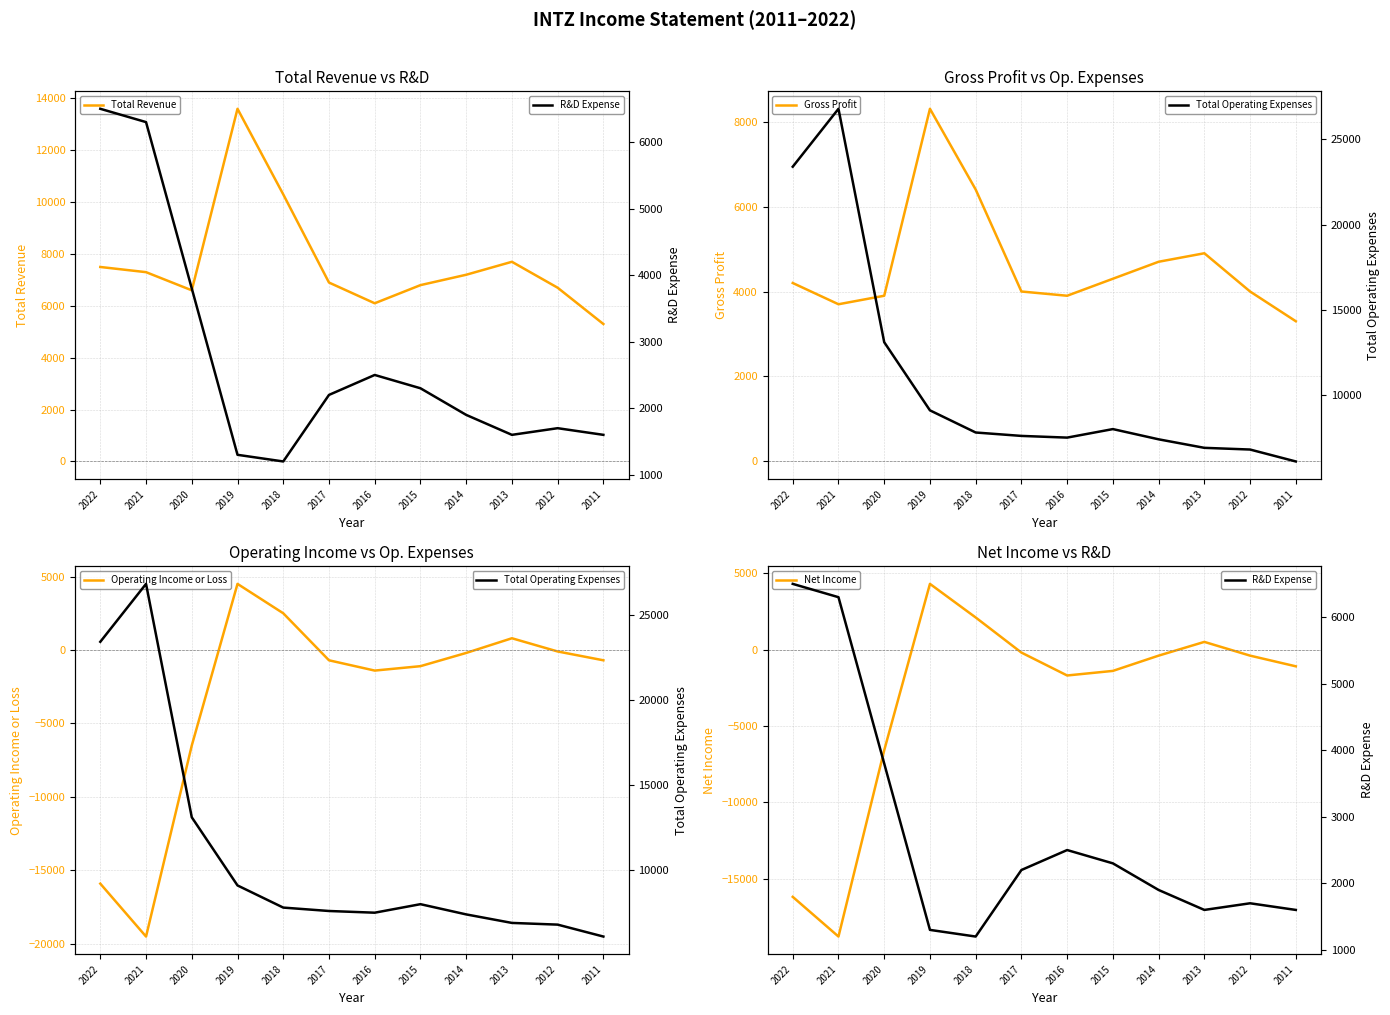

List the series in order of their peak value, highest first.

Total Operating Expenses, Total Revenue, Gross Profit, R&D Expense, Operating Income or Loss, Net Income